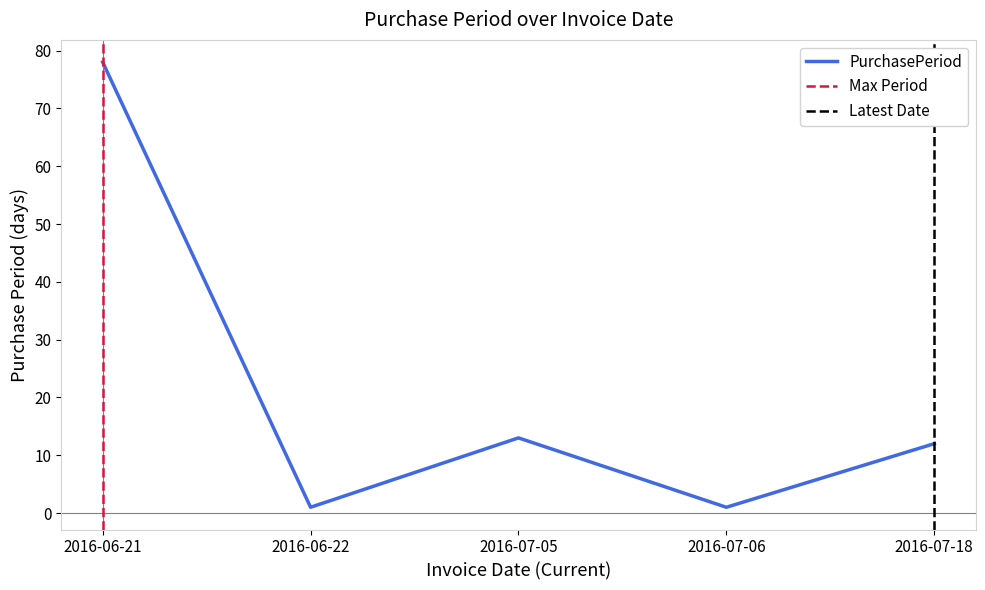

What is the minimum value shown in the chart?

1